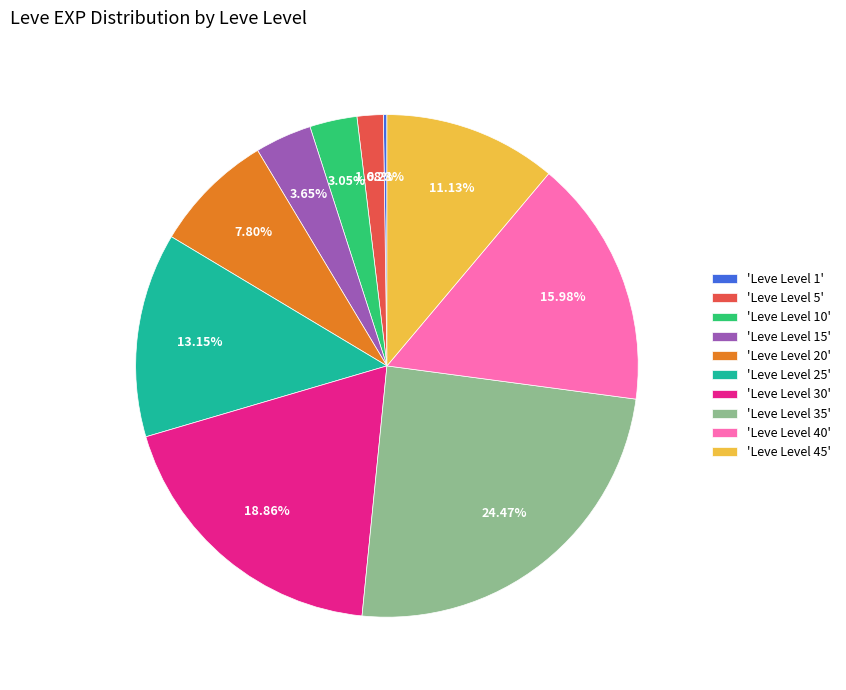

What is the ratio of the value at 'Leve Level 40' to the value at 'Leve Level 20'?

2.0